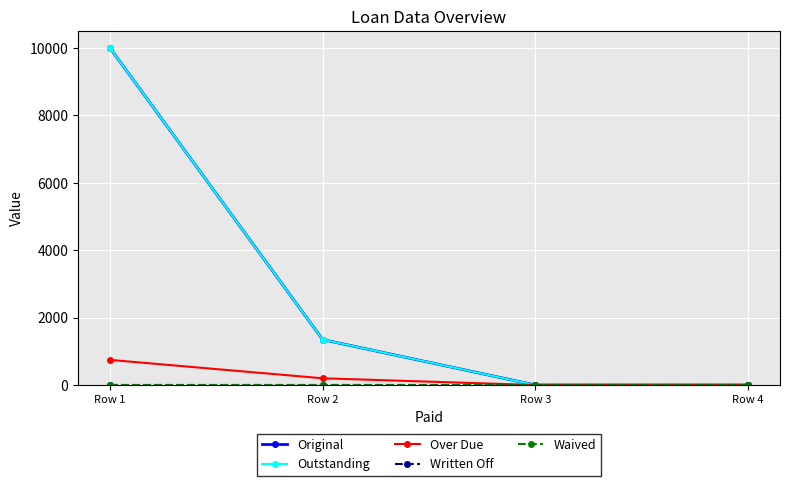

What is the greatest value displayed?

10000.0